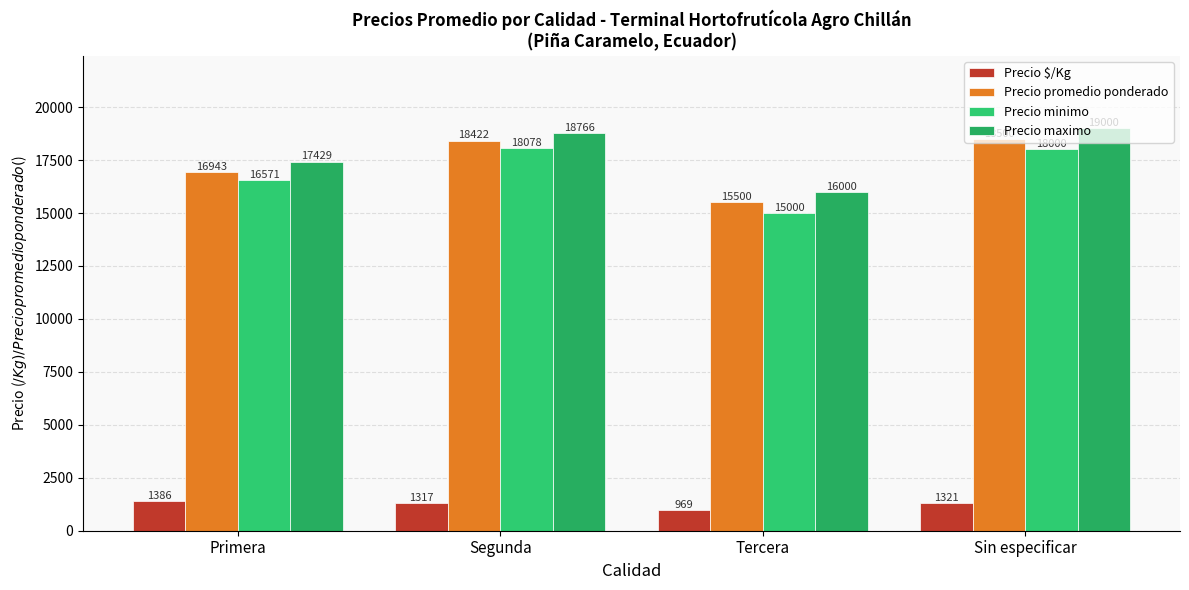

What is the minimum value shown in the chart?

969